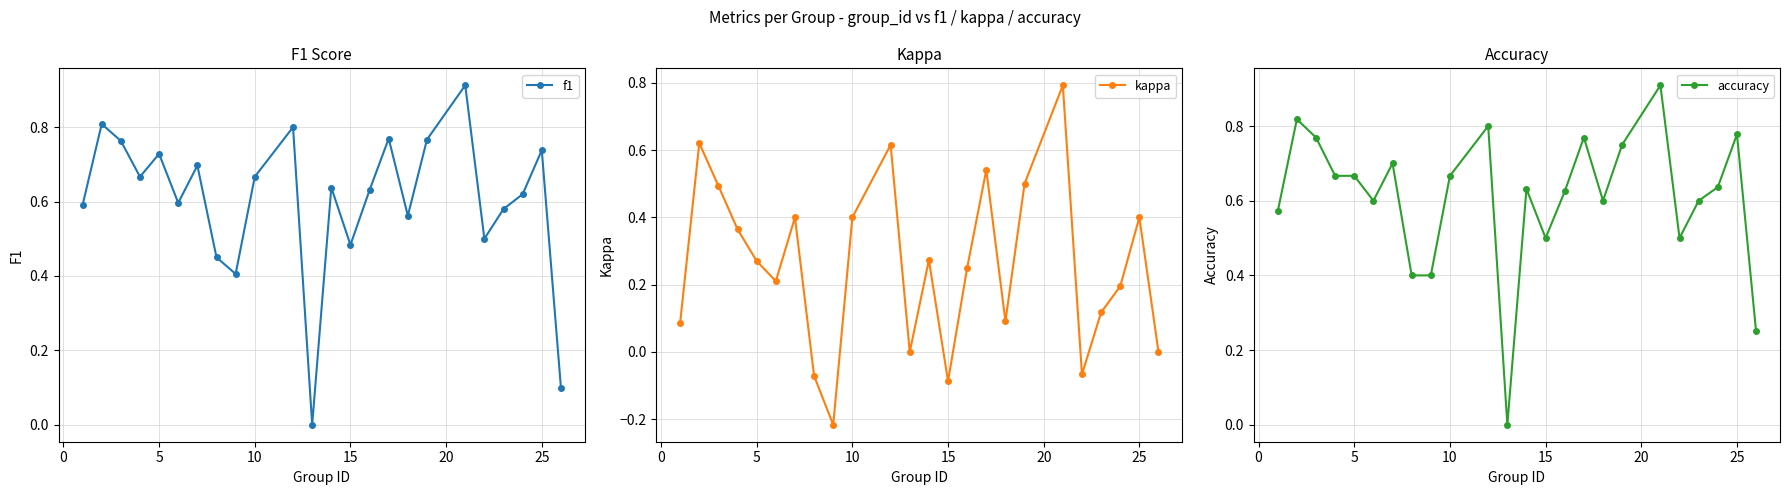

What is the maximum value for kappa?

0.8